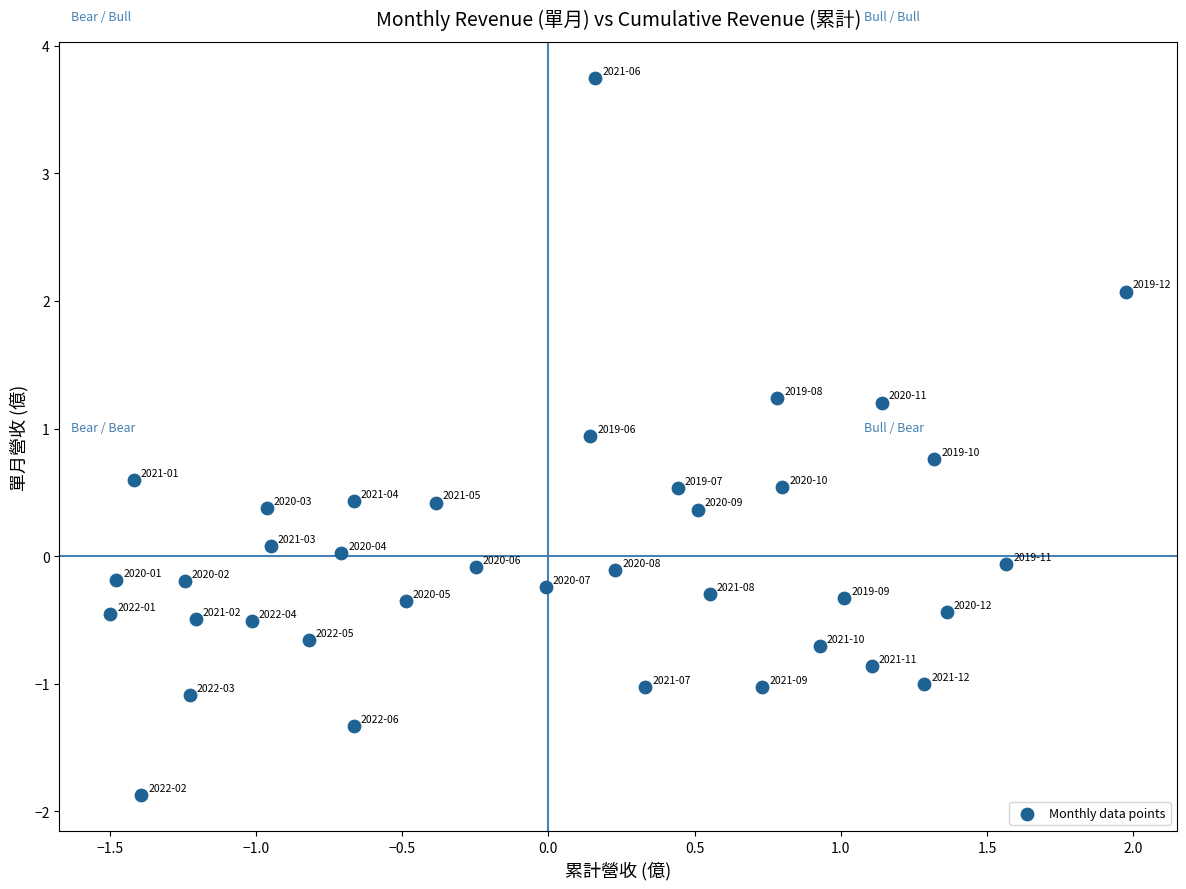

What is the range of X values (max minus min)?

3.5